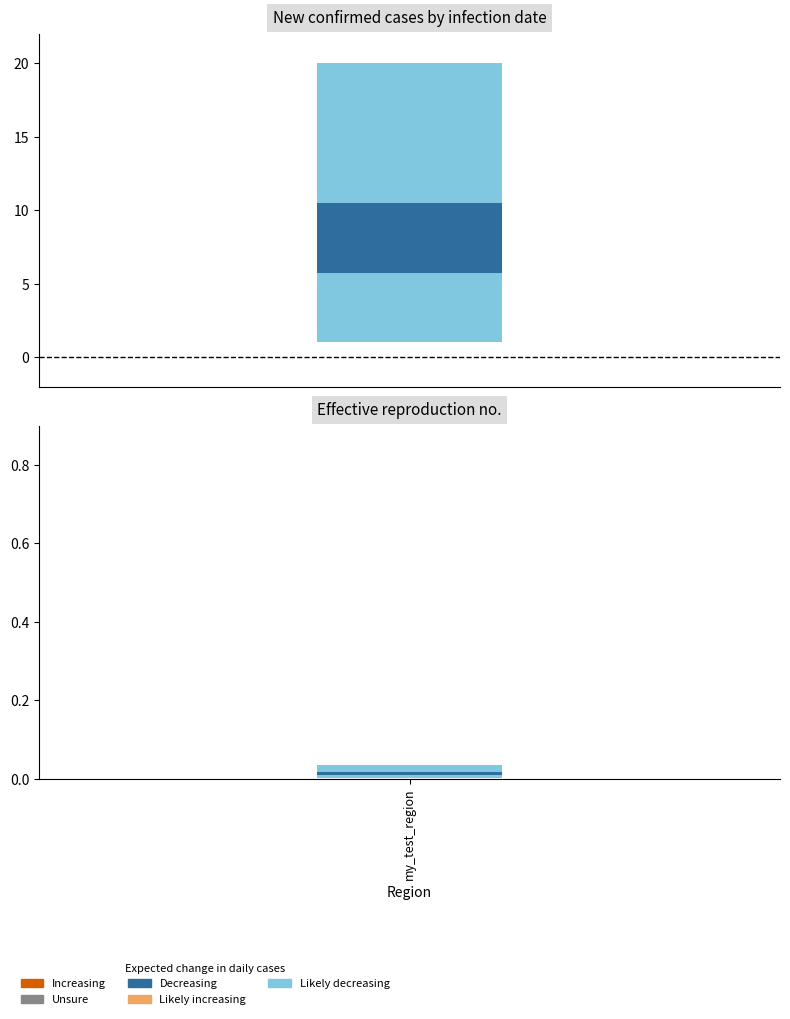

What is the sum of all values?

210